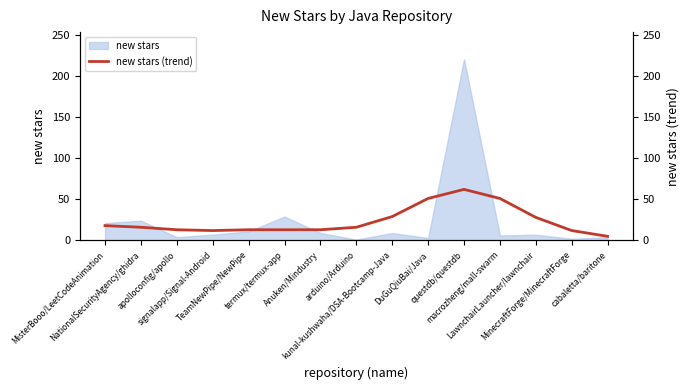

What is the maximum value for new stars?

220